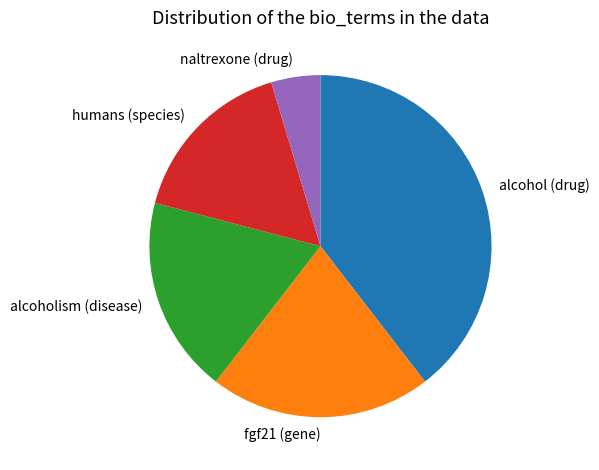

True or false: alcoholism (disease) accounts for 32% of the total.

False